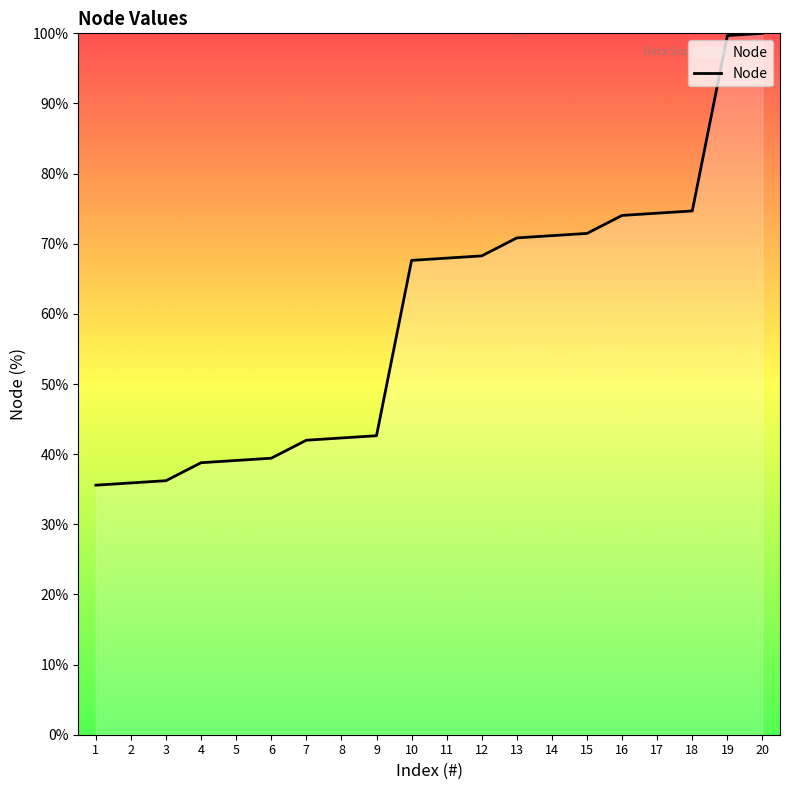

Does the chart have visible grid lines?

No